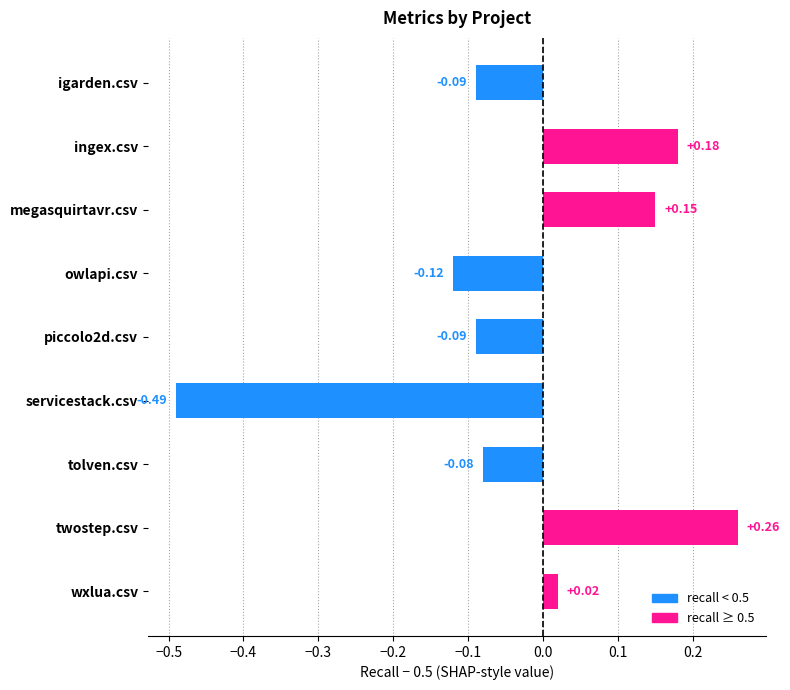

Where is the data nearest to the value 0?

wxlua.csv